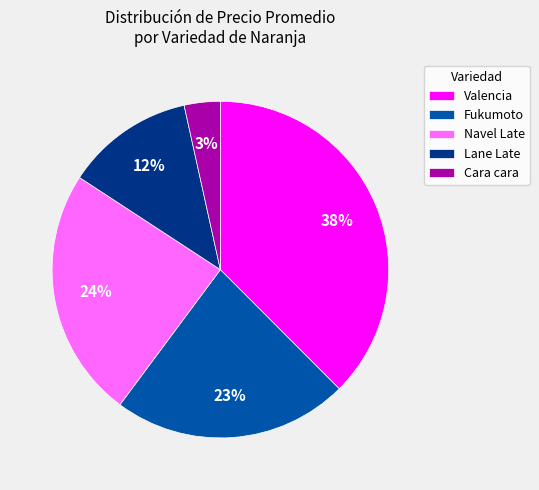

Combined, do Navel Late and Valencia account for over 50%?

Yes